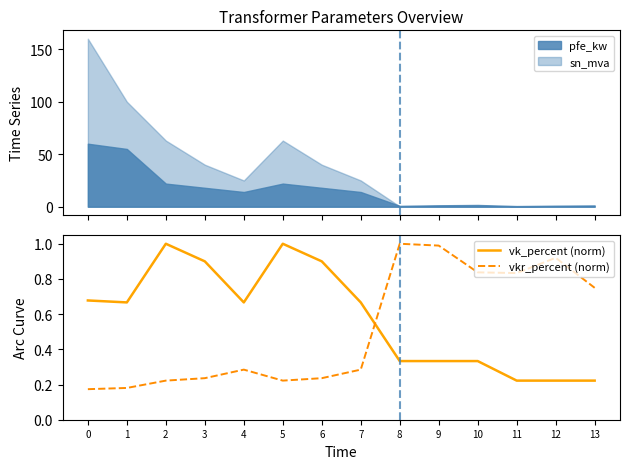

How many lines are shown in the chart?

2